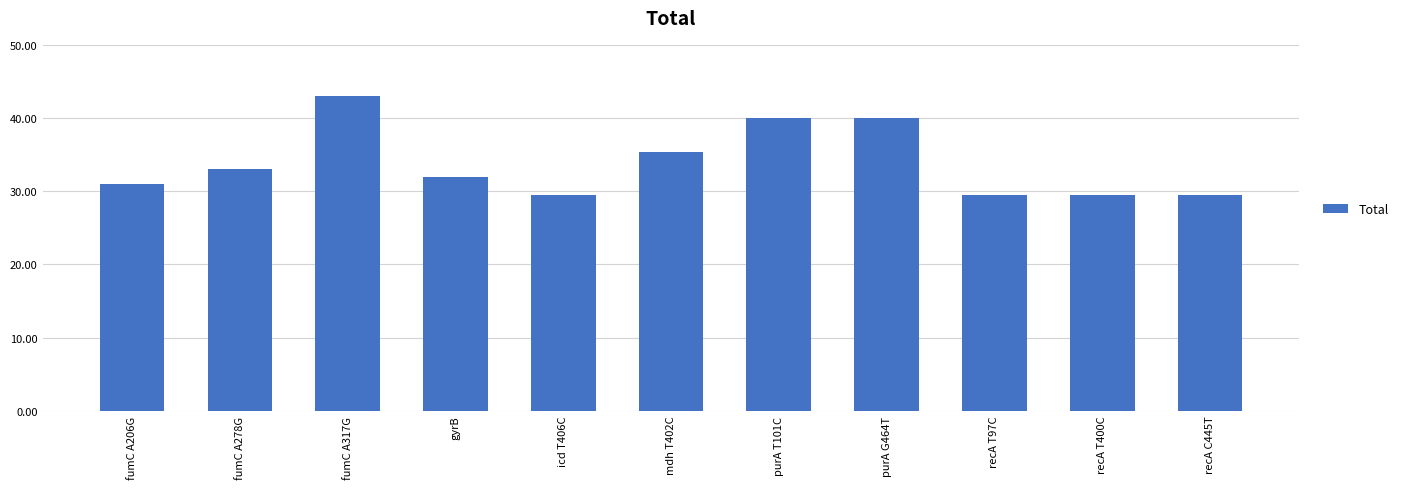

What is the average value?

33.8